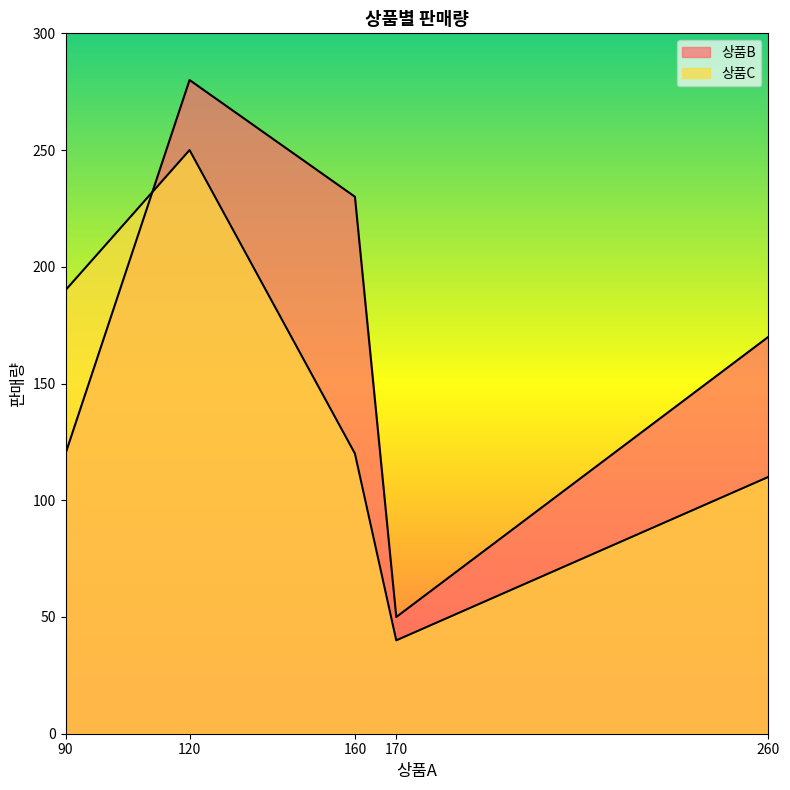

How many lines are shown in the chart?

2